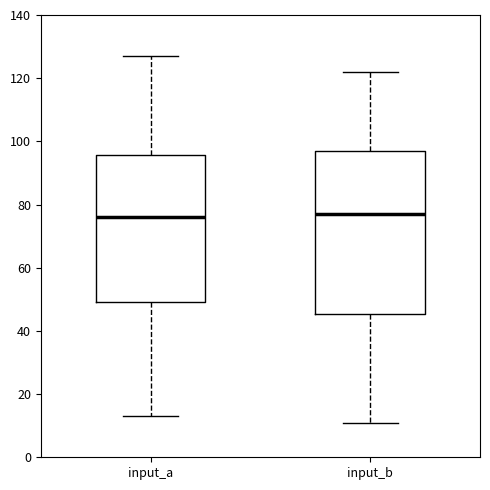

Reading left to right, read every box against the y-axis: the position of its median line, the range the box covers, and the ends of its whiskers. The values are not printed on the chart, so give them approximately, as read against the axis.

input_a: median 76, box 50 to 96, whiskers 14 to 128
input_b: median 78, box 46 to 98, whiskers 12 to 122